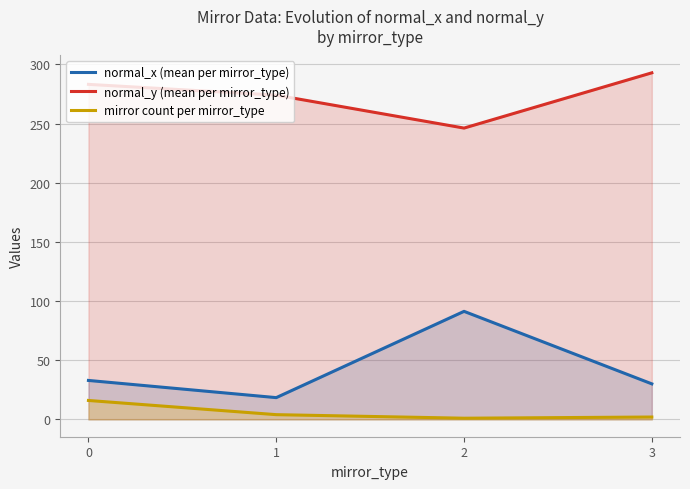

How many series are shown in this chart?

3